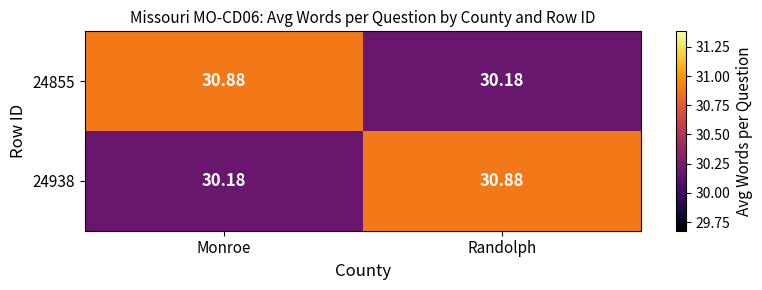

What is the total value across all series at Monroe?

61.1